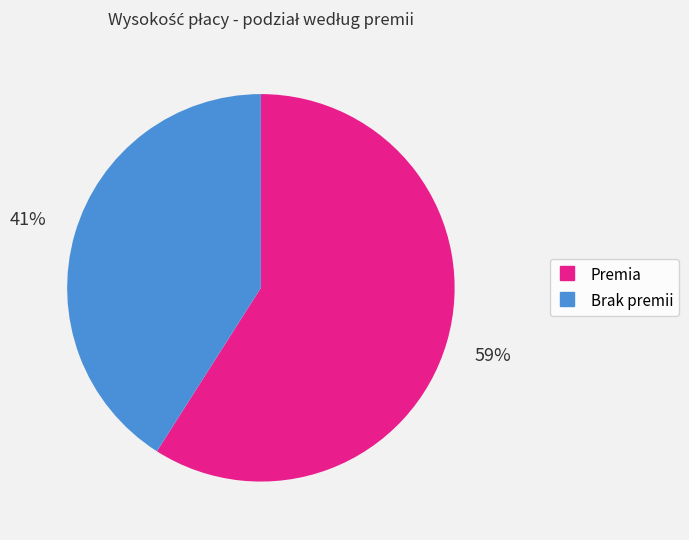

How many slices are in this pie chart?

2